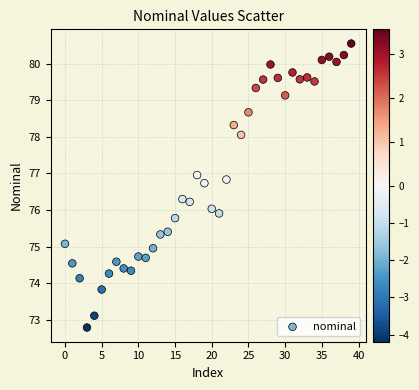

What is the range of Y values (max minus min)?

7.8